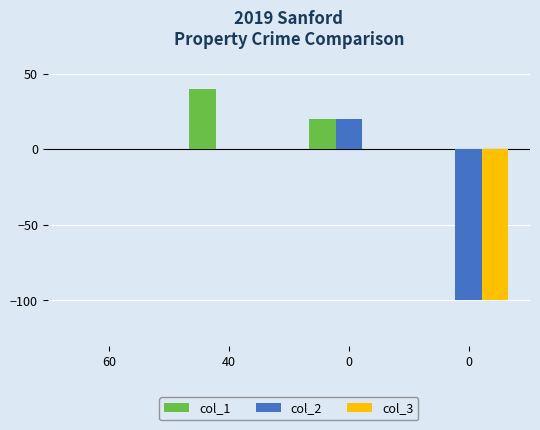

List the labels in order of col_1 value, largest first.

40, 0, 60, 0